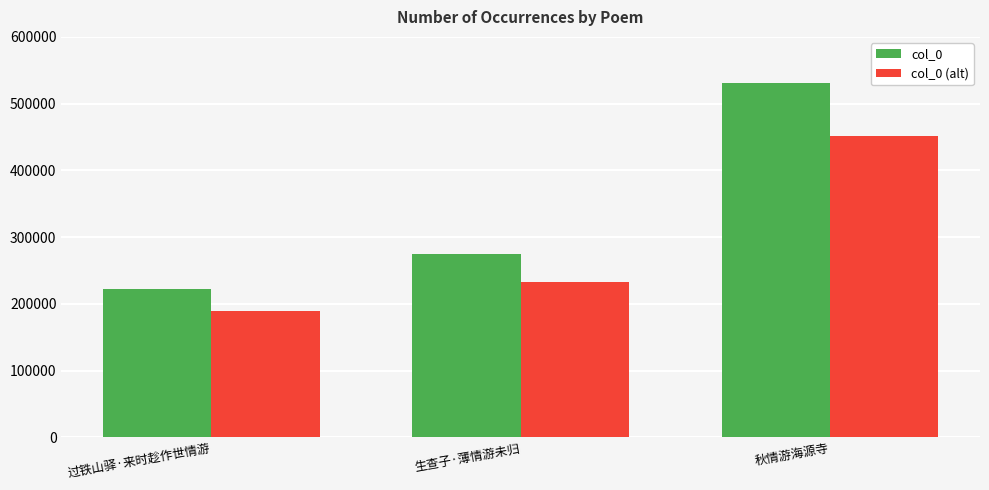

Is it true that col_0 (alt) equals 126452.8 at 过铁山驿·来时趁作世情游?

False